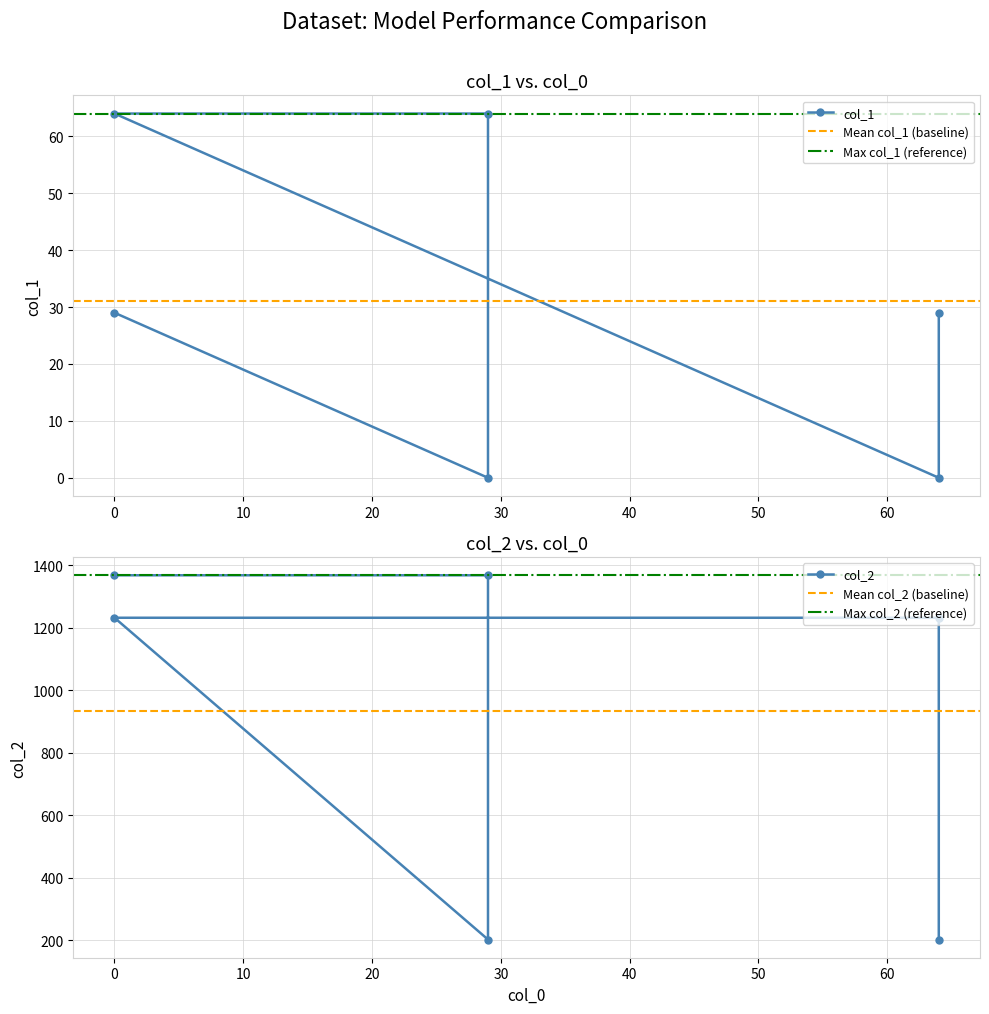

What is the label of the 6th point from the left?

64